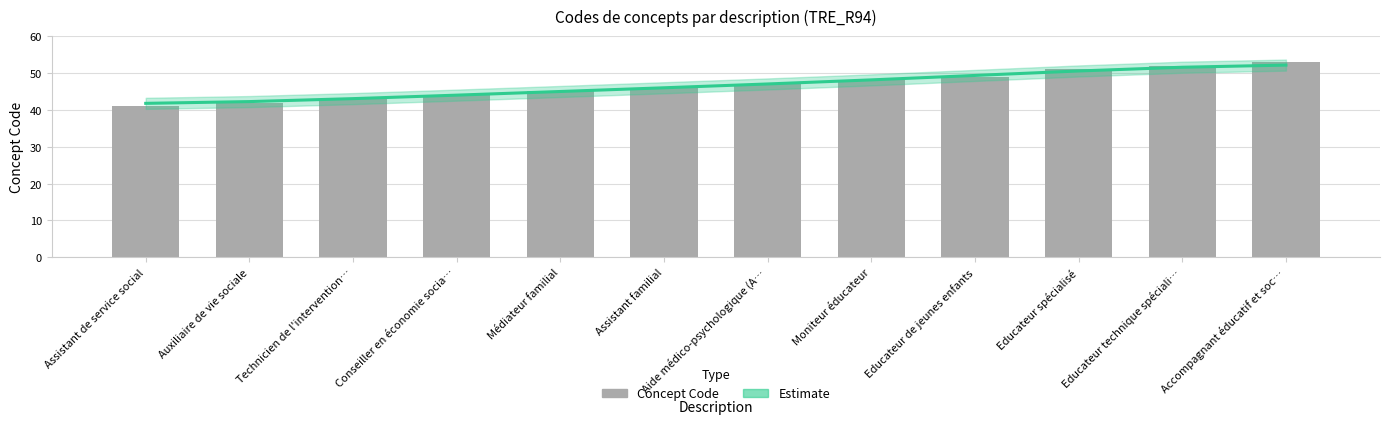

What is the label of the 3rd bar from the right?

Educateur spécialisé